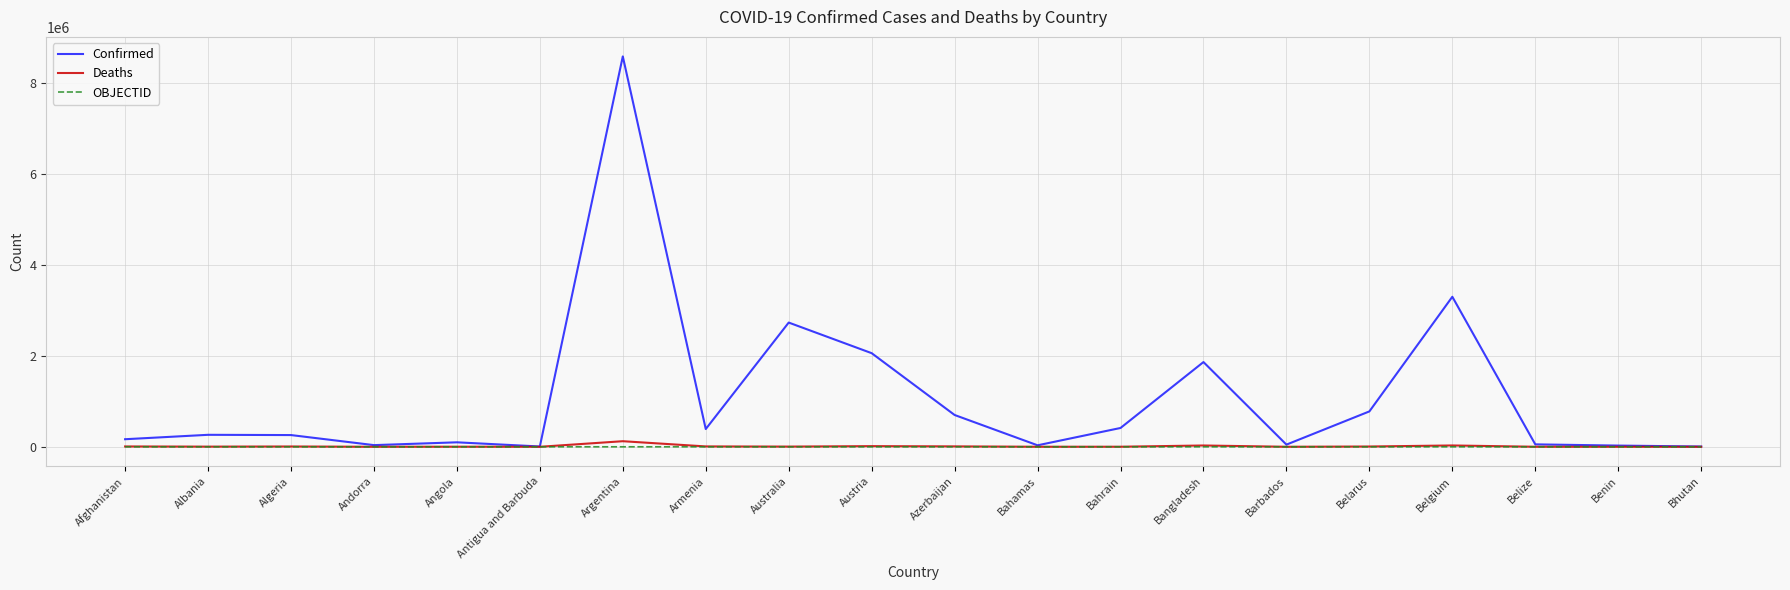

Between Australia and Belize, which series saw the biggest shift?

Confirmed